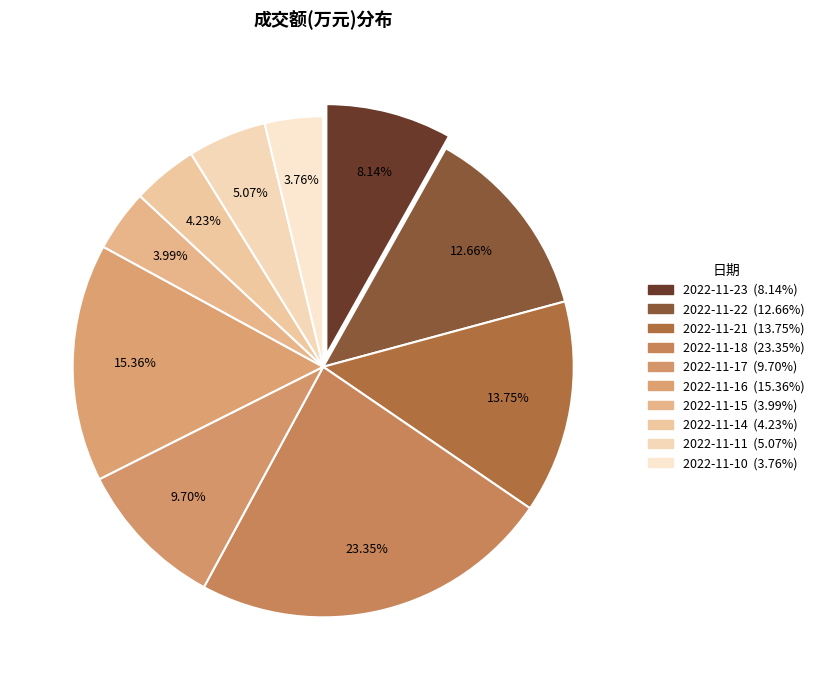

What percentage is NOT represented by 2022-11-15?

96.0%